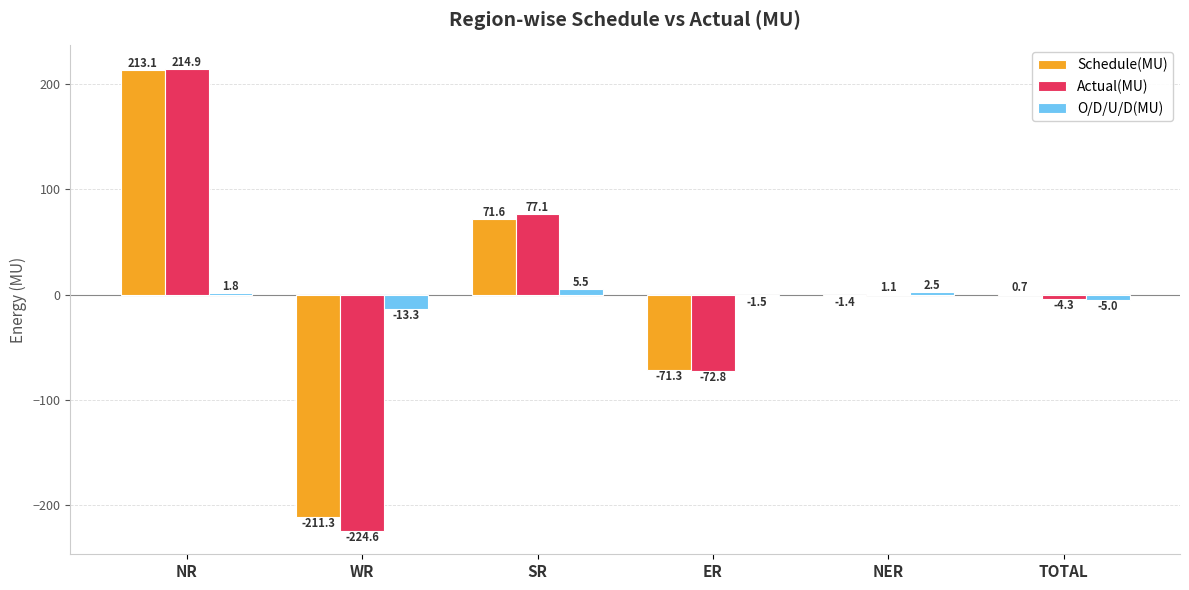

What is the sum of all Actual(MU) values?

-8.6